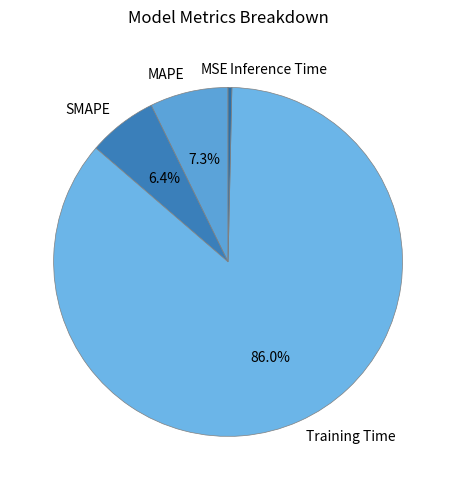

Is there a majority slice in this chart?

Yes